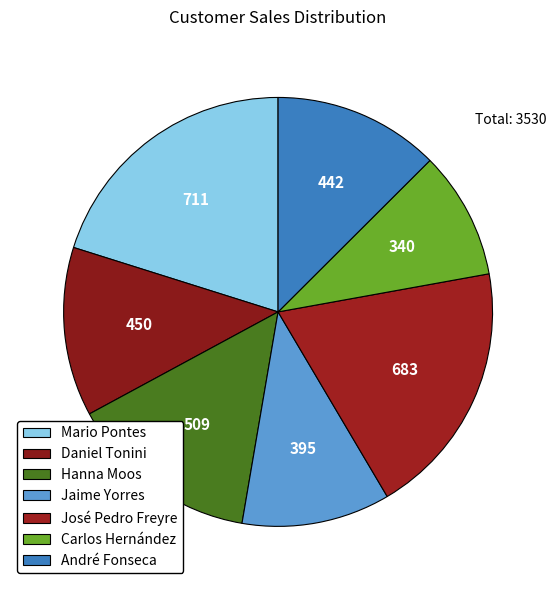

How many slices are in this pie chart?

7